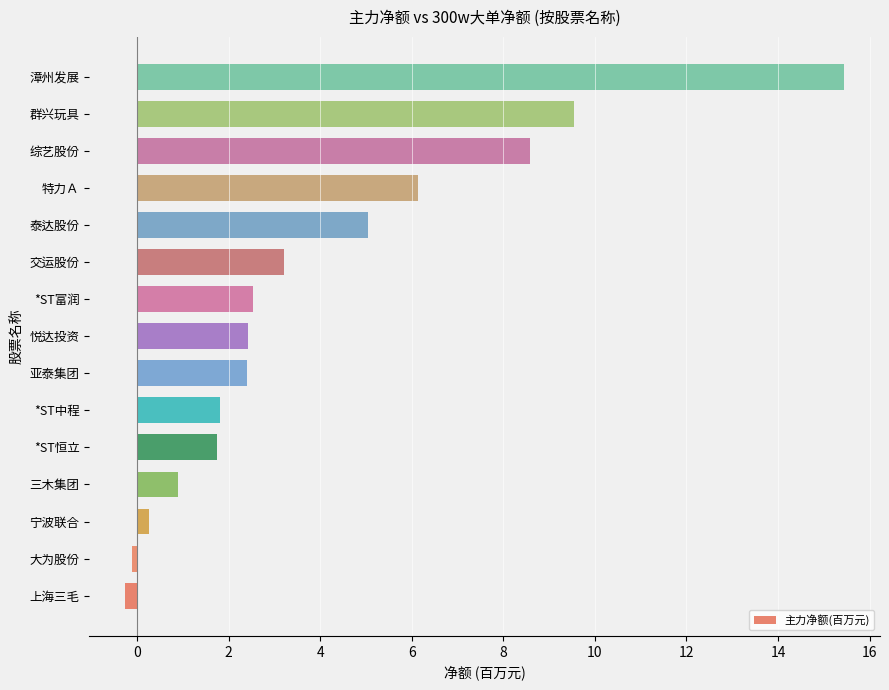

Reading top to bottom, what are all the values shown in this chart?

漳州发展=15.4	群兴玩具=9.5	综艺股份=8.6	特力Ａ=6.1	泰达股份=5.0	交运股份=3.2	*ST富润=2.5	悦达投资=2.4	亚泰集团=2.4	*ST中程=1.8	*ST恒立=1.7	三木集团=0.9	宁波联合=0.3	大为股份=-0.1	上海三毛=-0.3